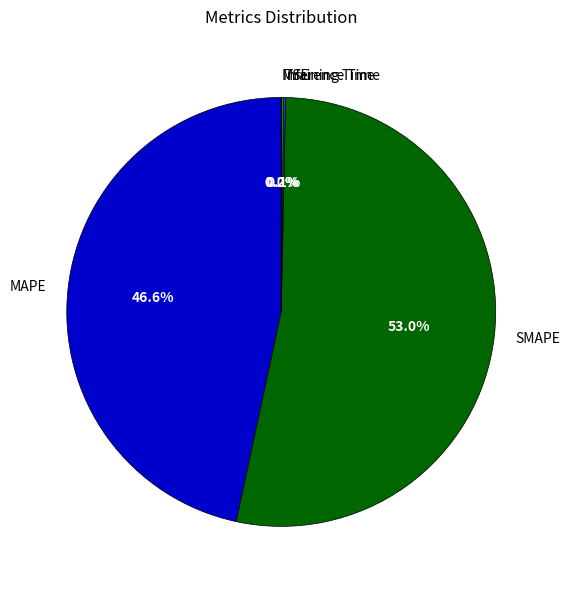

True or false: MAPE accounts for 35% of the total.

False